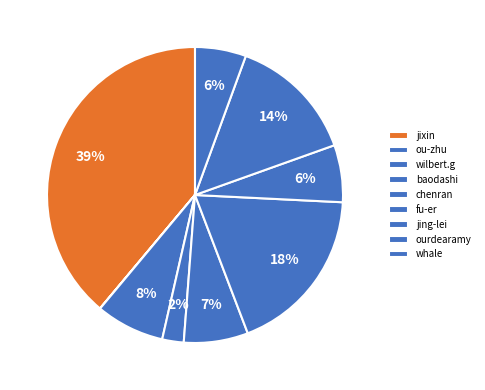

Does jixin represent more than half of the total?

No